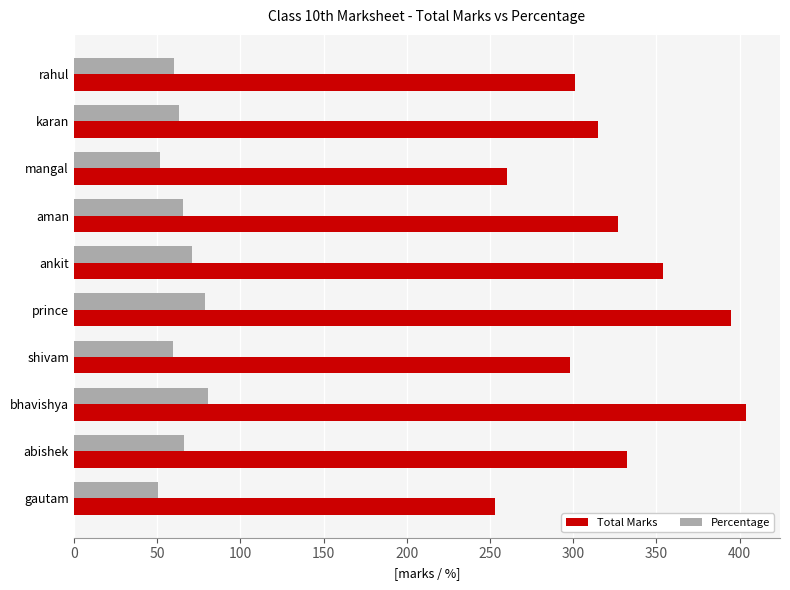

At which category is the sum across all series the highest?

bhavishya